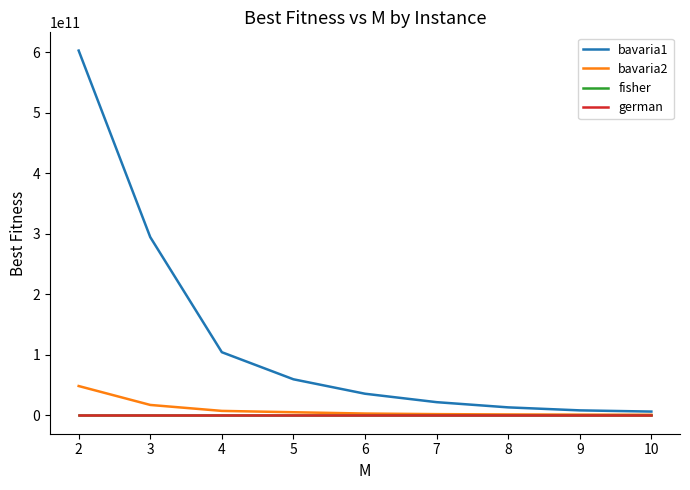

Which series has the widest spread of values?

bavaria1